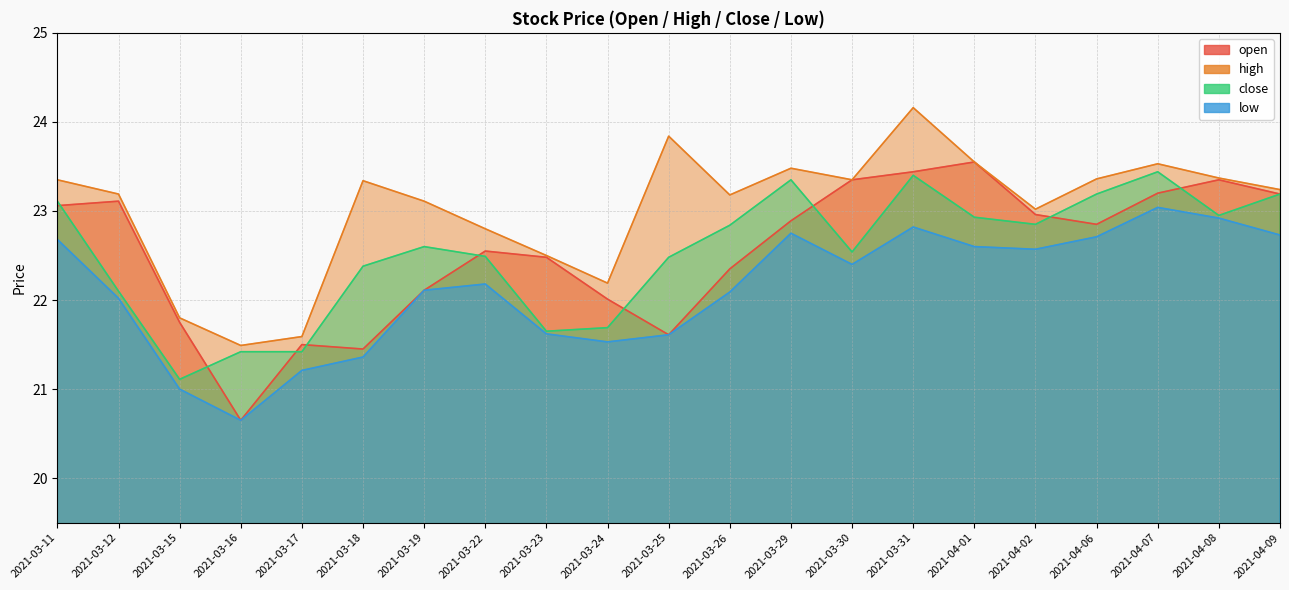

What is the average value of the close series?

22.5